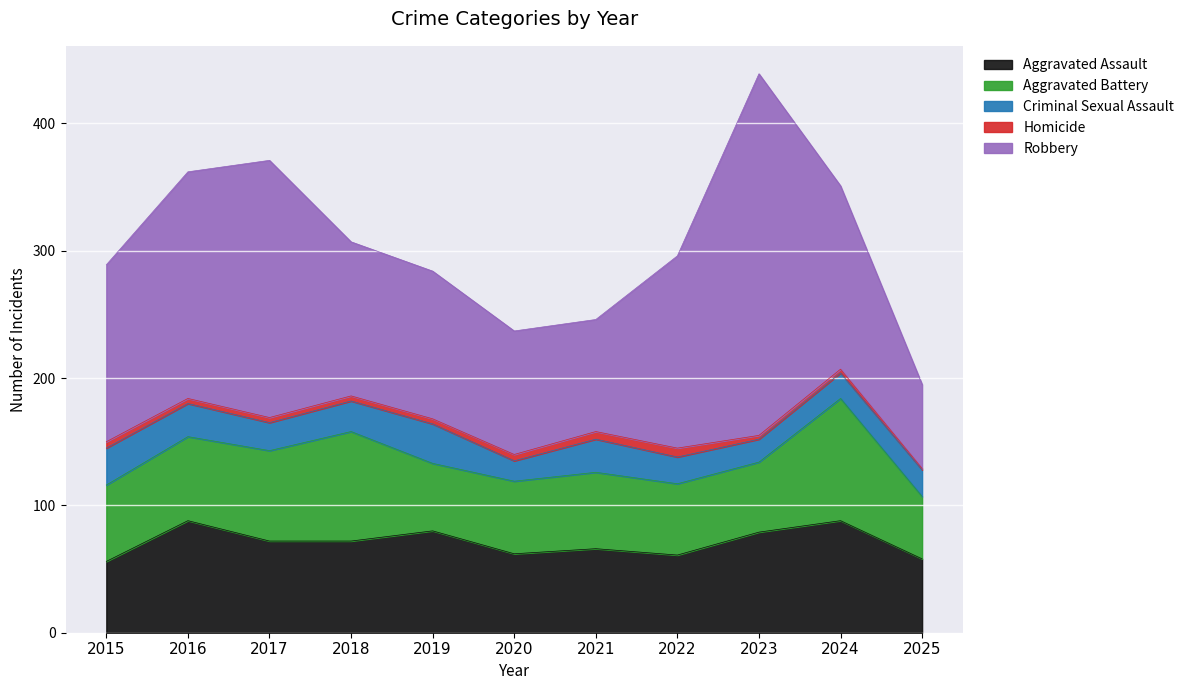

What is the maximum value for Aggravated Assault?

88